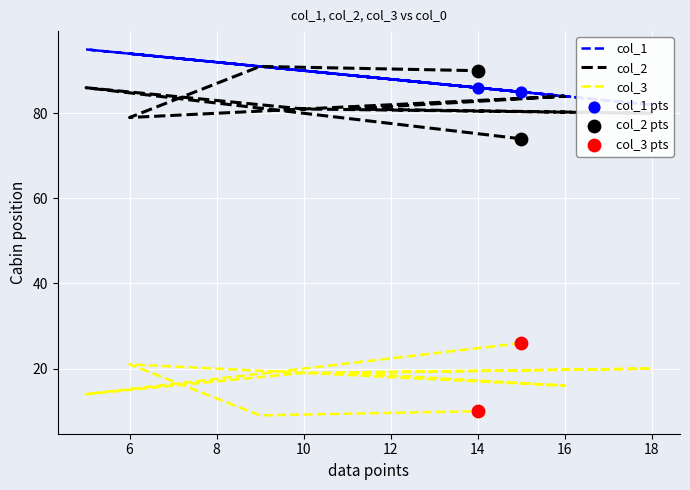

At how many categories does at least one series exceed 90?

3